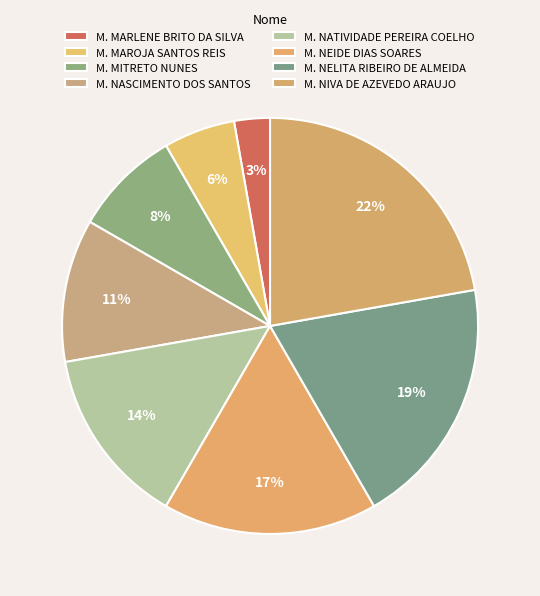

How many slices are in this pie chart?

8